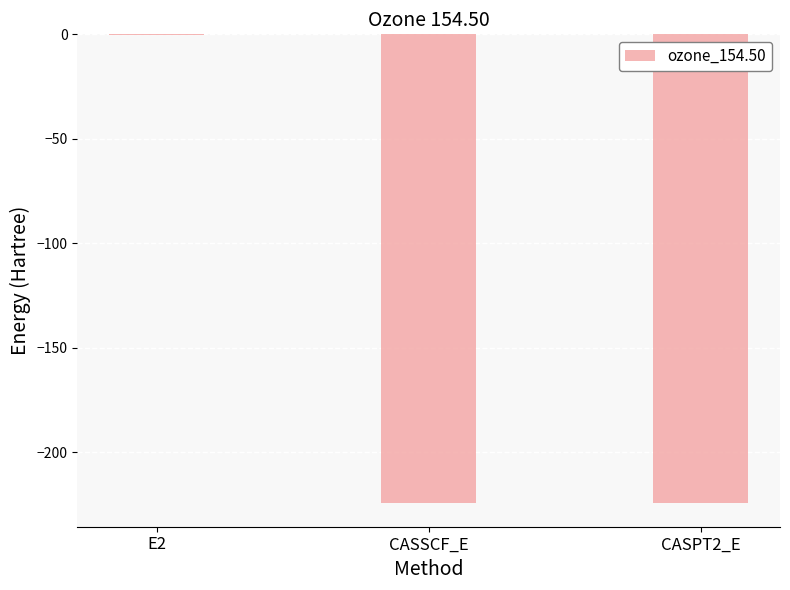

The value at CASSCF_E is -224.3. True or false?

True